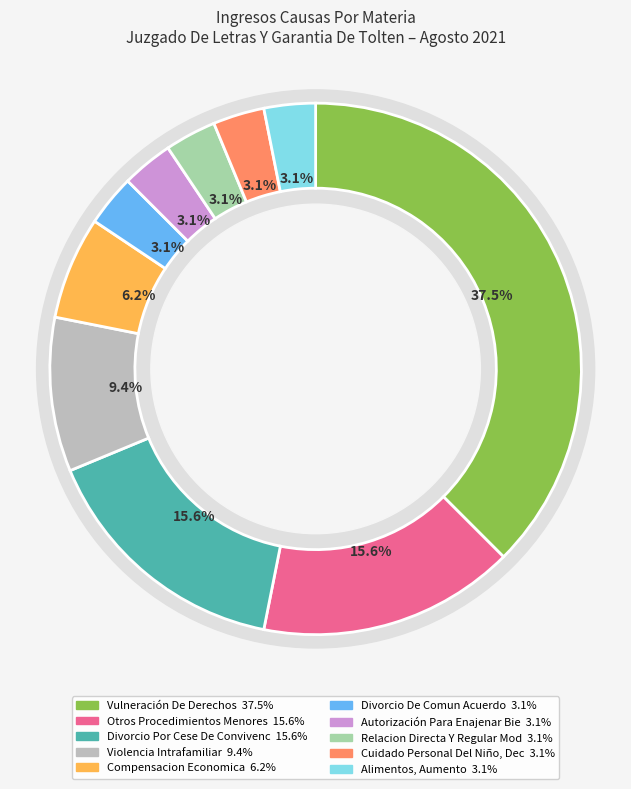

Is there a majority slice in this chart?

No